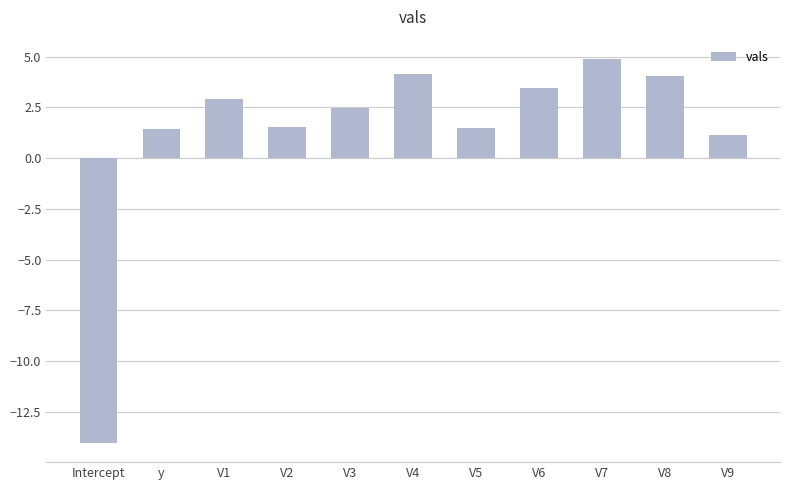

What is the maximum value shown in the chart?

4.9